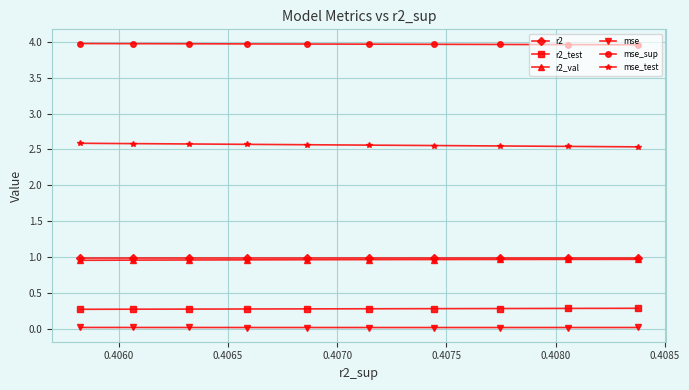

What is the maximum value for r2_val?

1.0